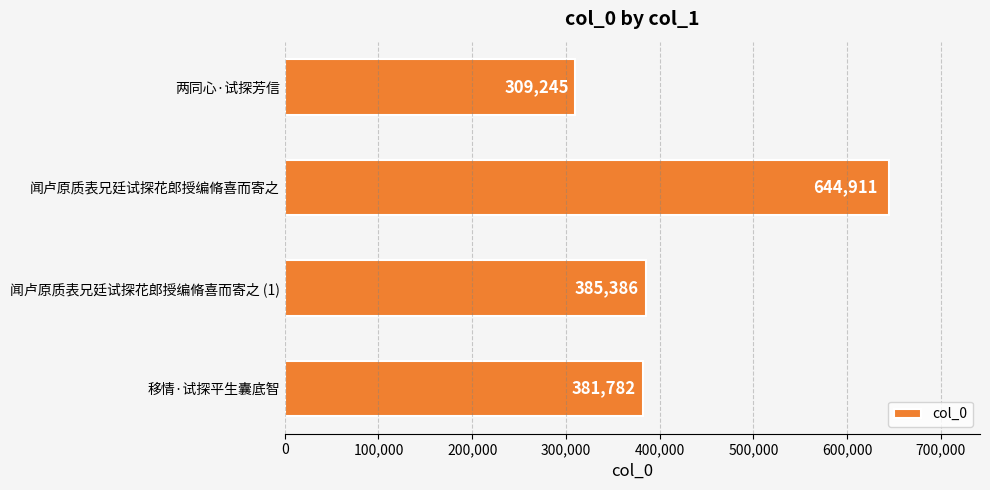

What is the label of the 3rd bar from the bottom?

闻卢原质表兄廷试探花郎授编脩喜而寄之